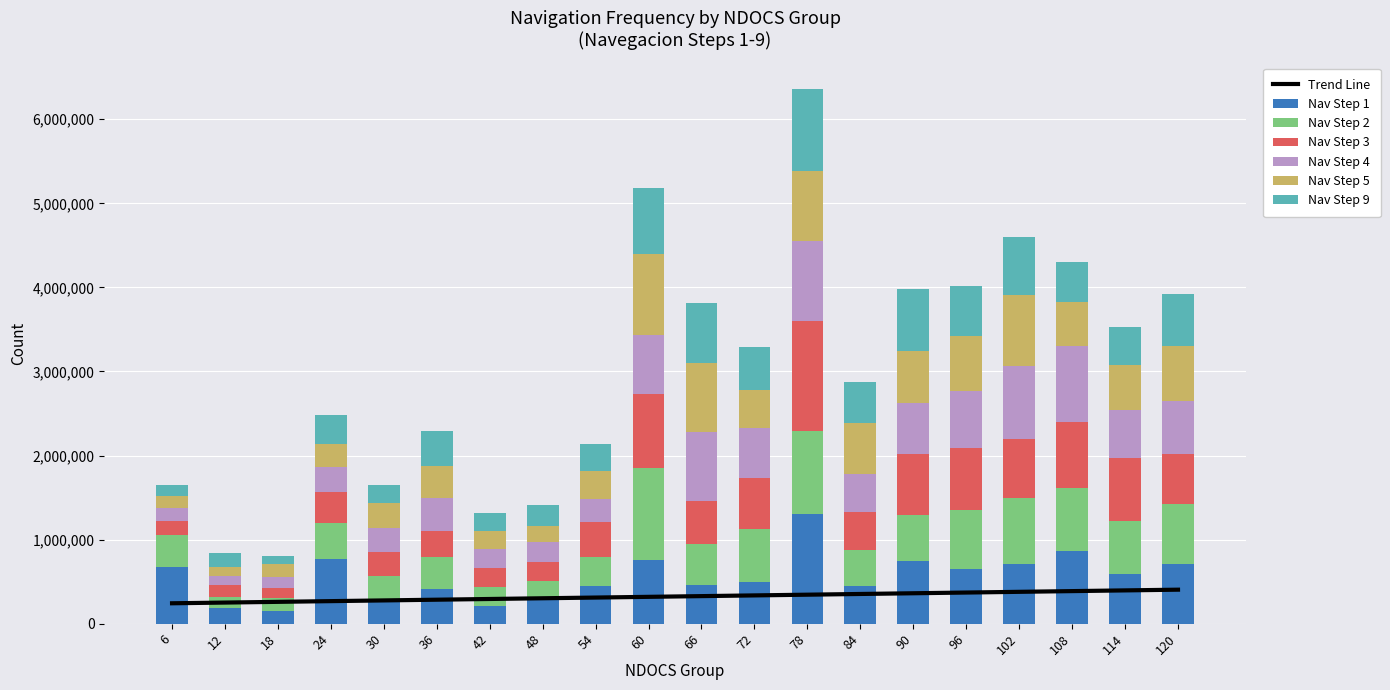

What is the total value across all series at 72?

3296970